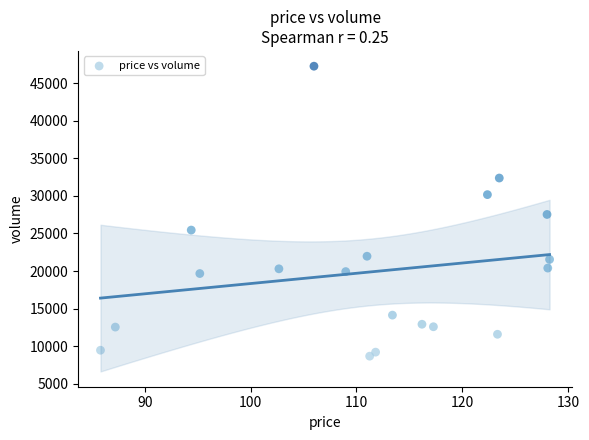

What is the range of Y values (max minus min)?

38574